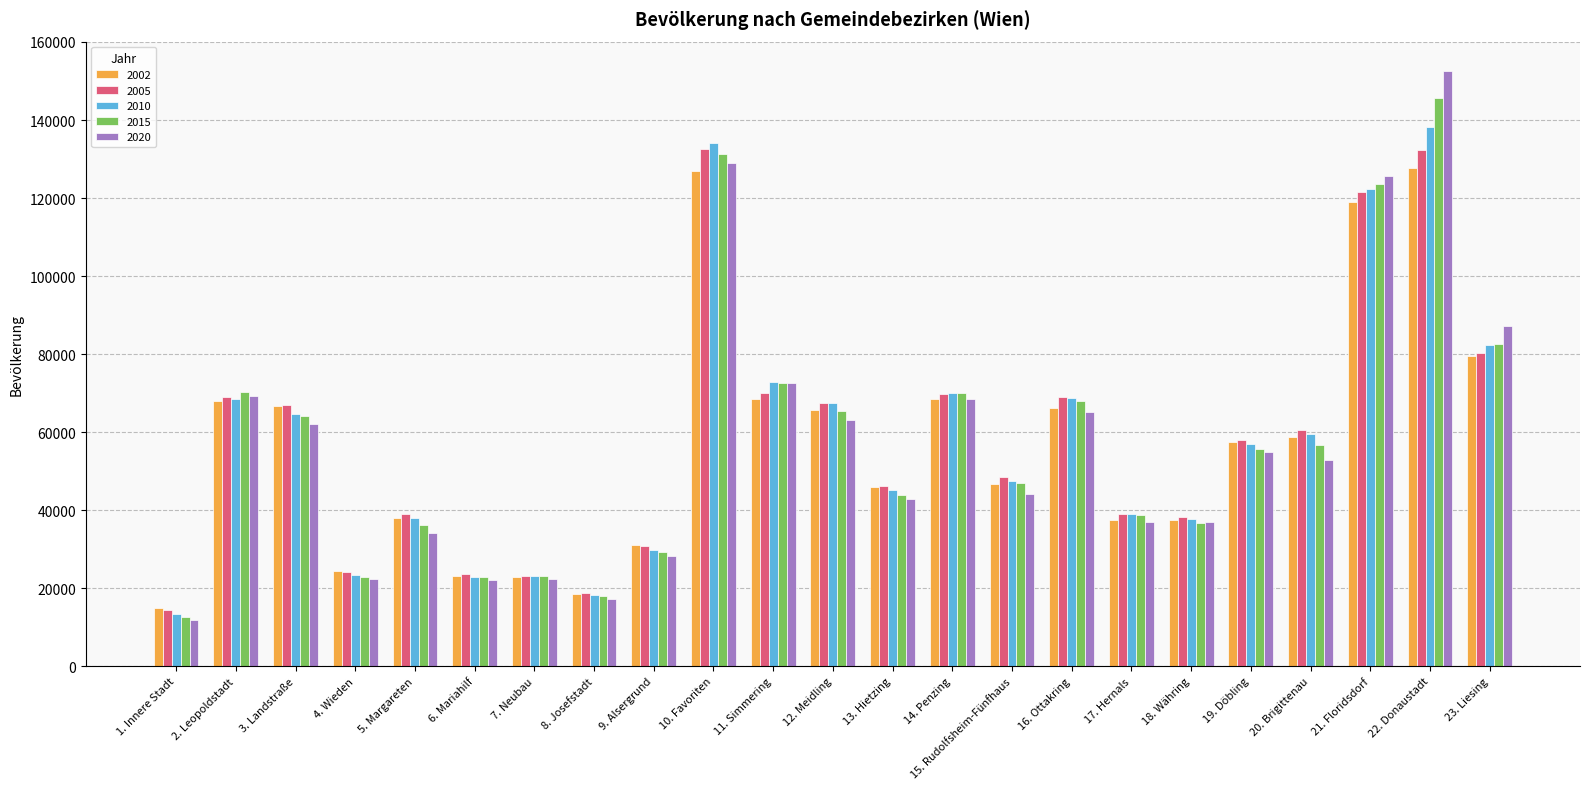

The value of 2020 at 6. Mariahilf is 22012. True or false?

True